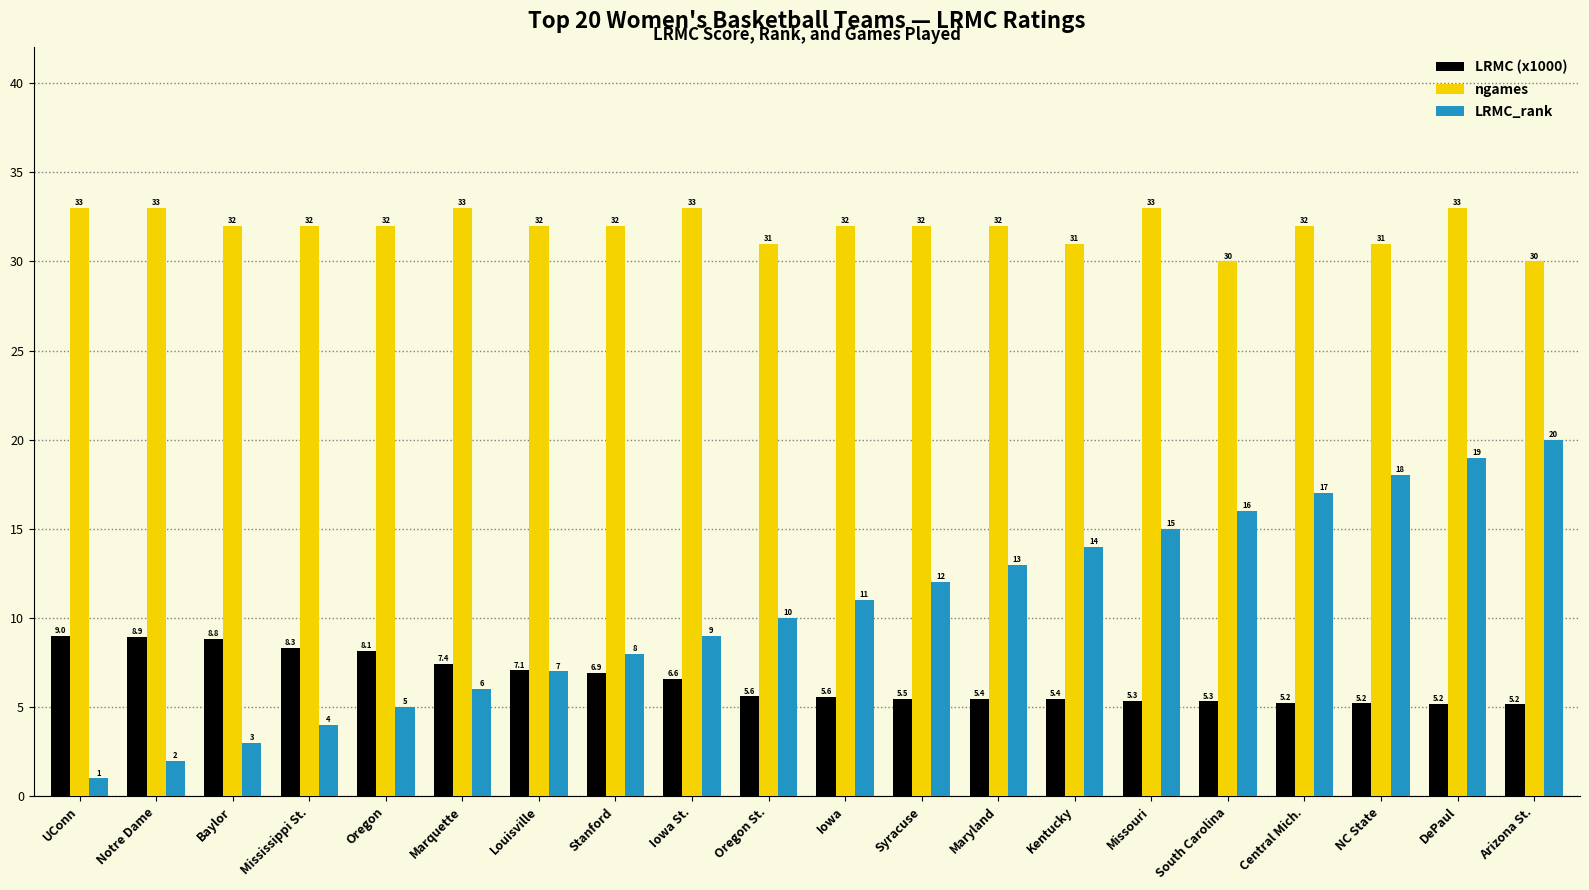

The value of LRMC_rank at Central Mich. is 17.0. True or false?

True